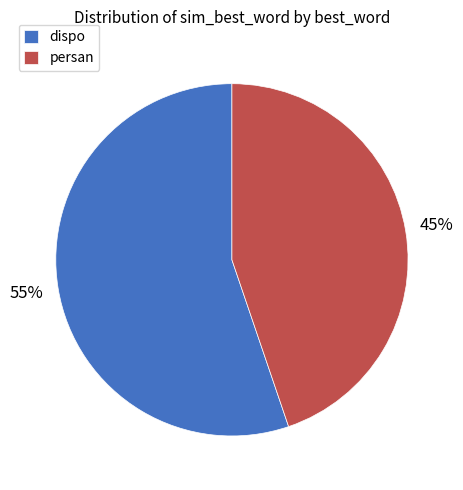

Count the number of slices in the pie.

2